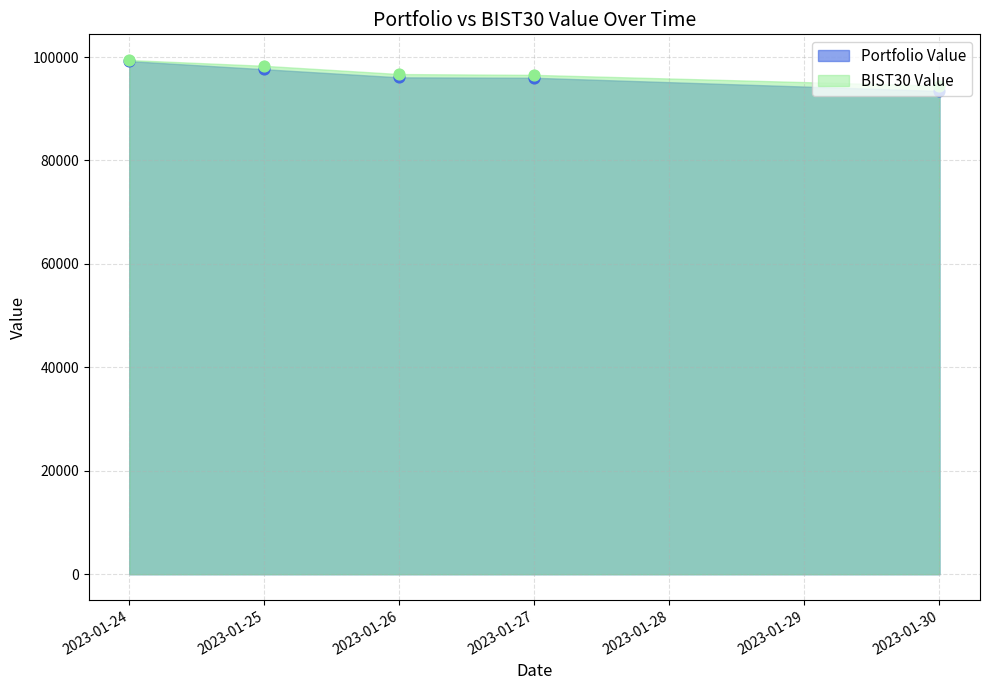

What is the total value across all series at 2023-01-30?

187897.6